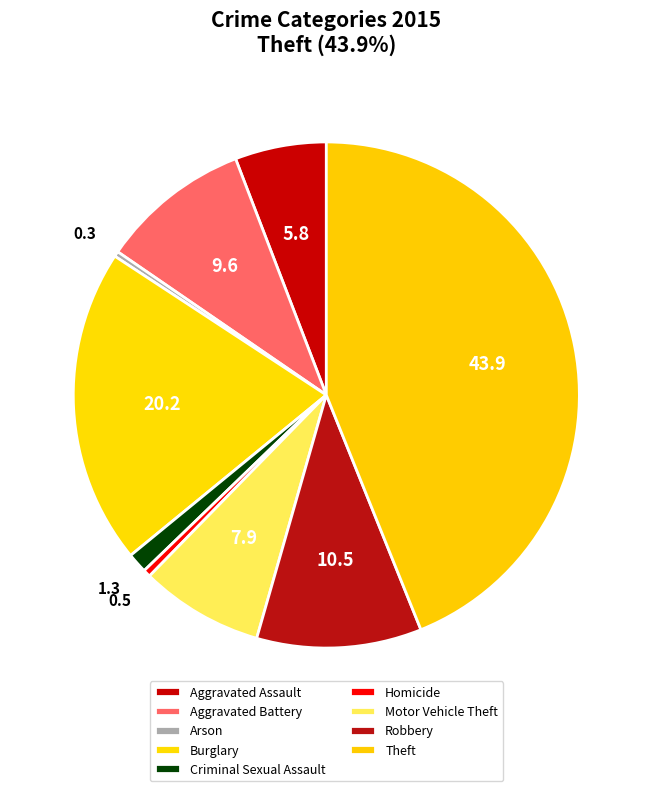

What portion of the pie excludes Aggravated Battery?

90.4%